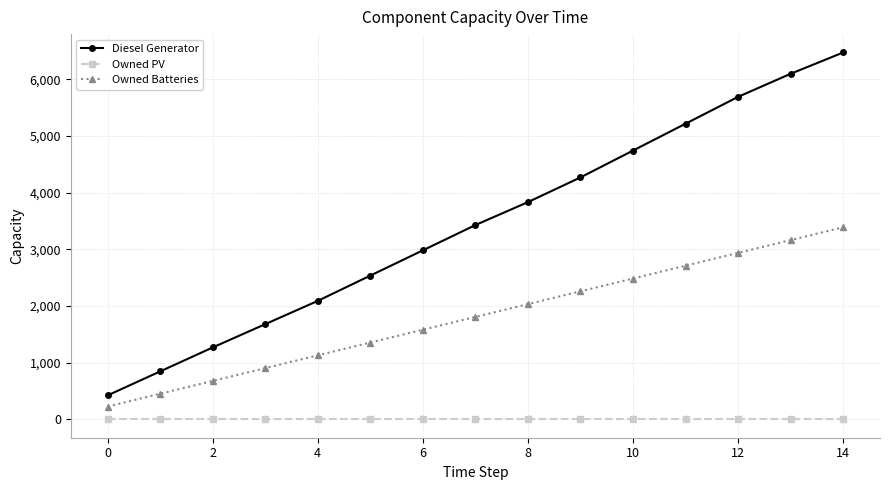

Which series has the largest range (max minus min)?

Diesel Generator